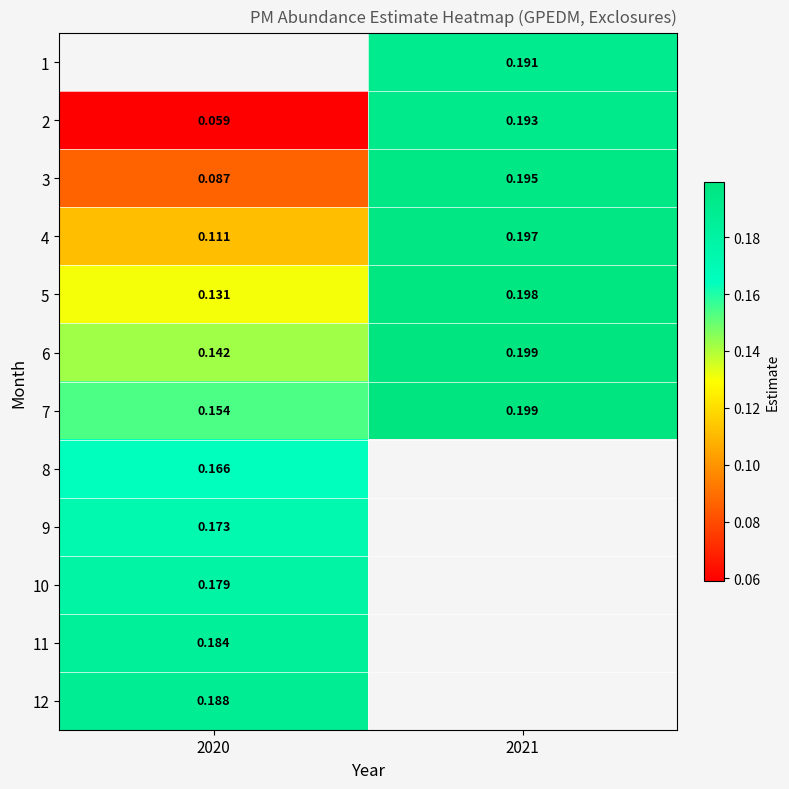

What is the greatest value displayed?

0.2